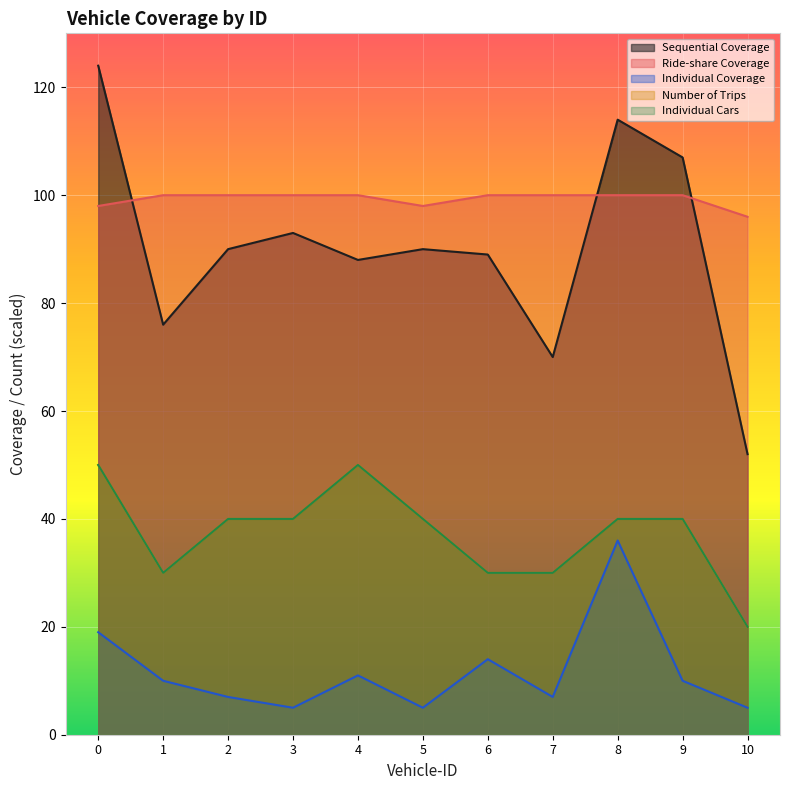

What value does the Individual Coverage series have at 7, to the nearest 5?

5